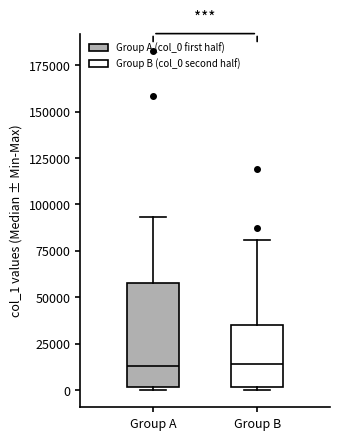

Reading left to right, read every box against the y-axis: the position of its median line, the range the box covers, and the ends of its whiskers. The values are not printed on the chart, so give them approximately, as read against the axis.

Group A: median 15000, box 0 to 60000, whiskers 0 (just below the box's lower edge) to 95000
Group B: median 15000, box 0 to 35000, whiskers 0 (just below the box's lower edge) to 80000